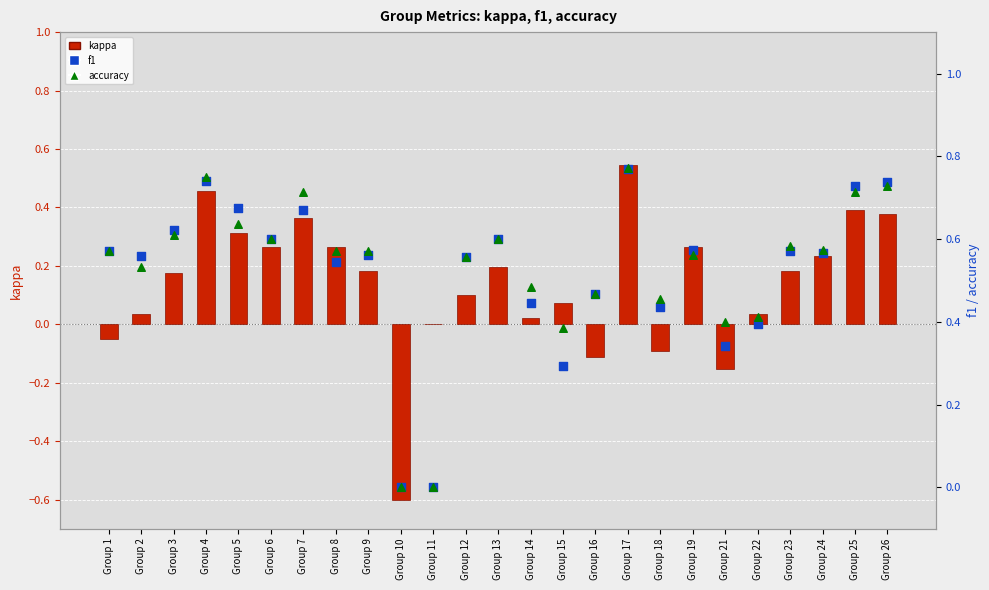

Is the value of kappa at Group 6 greater than the value of f1 at Group 11?

Yes